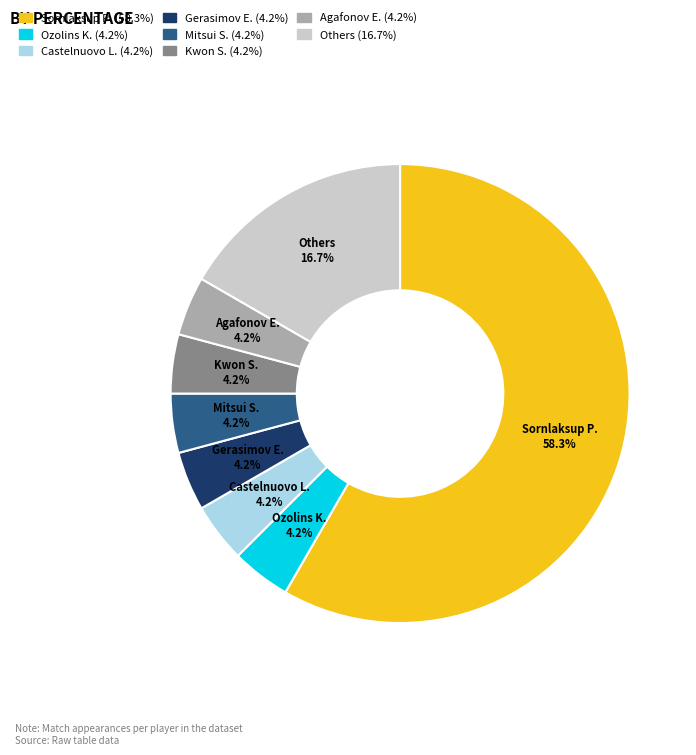

To the nearest percent, what is the average slice percentage?

12%